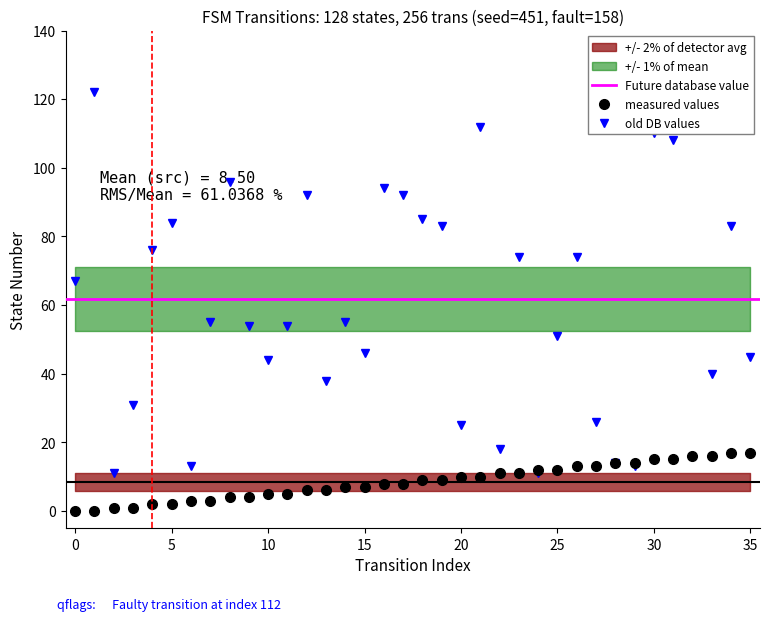

How many positive values does the source_state series have?

34